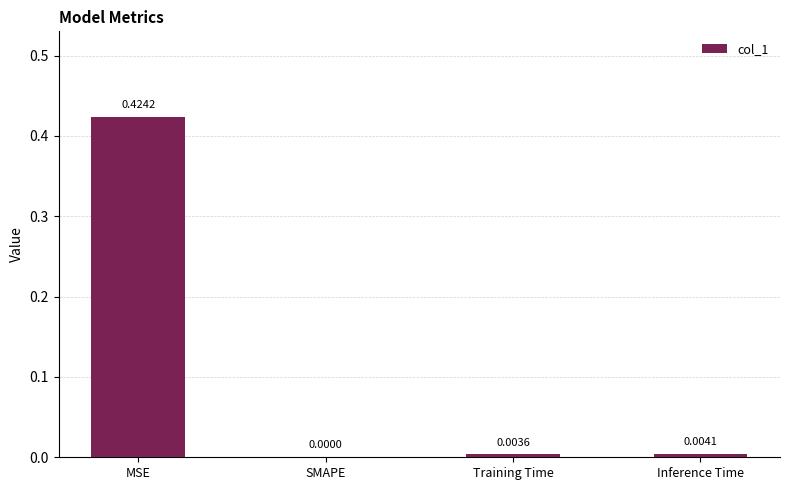

Count the number of categories in the chart.

4